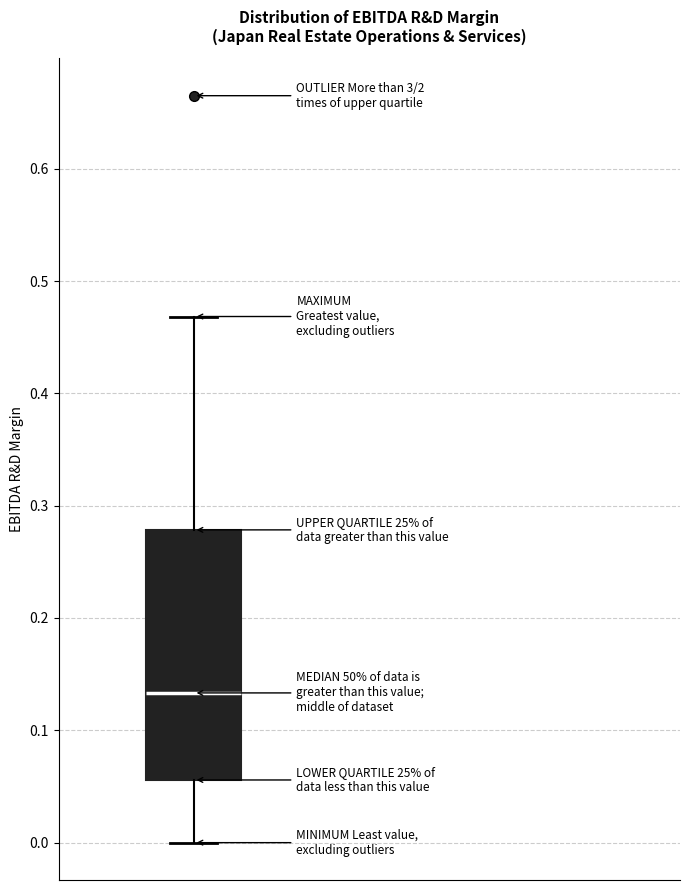

Transcribe this box plot: give where the median line is, the range the box spans, and where the two whiskers end, as read against the y-axis. The values are not printed on the chart, so give them approximately, as read against the axis.

median 0.13, box 0.06 to 0.28, whiskers 0.00 to 0.47